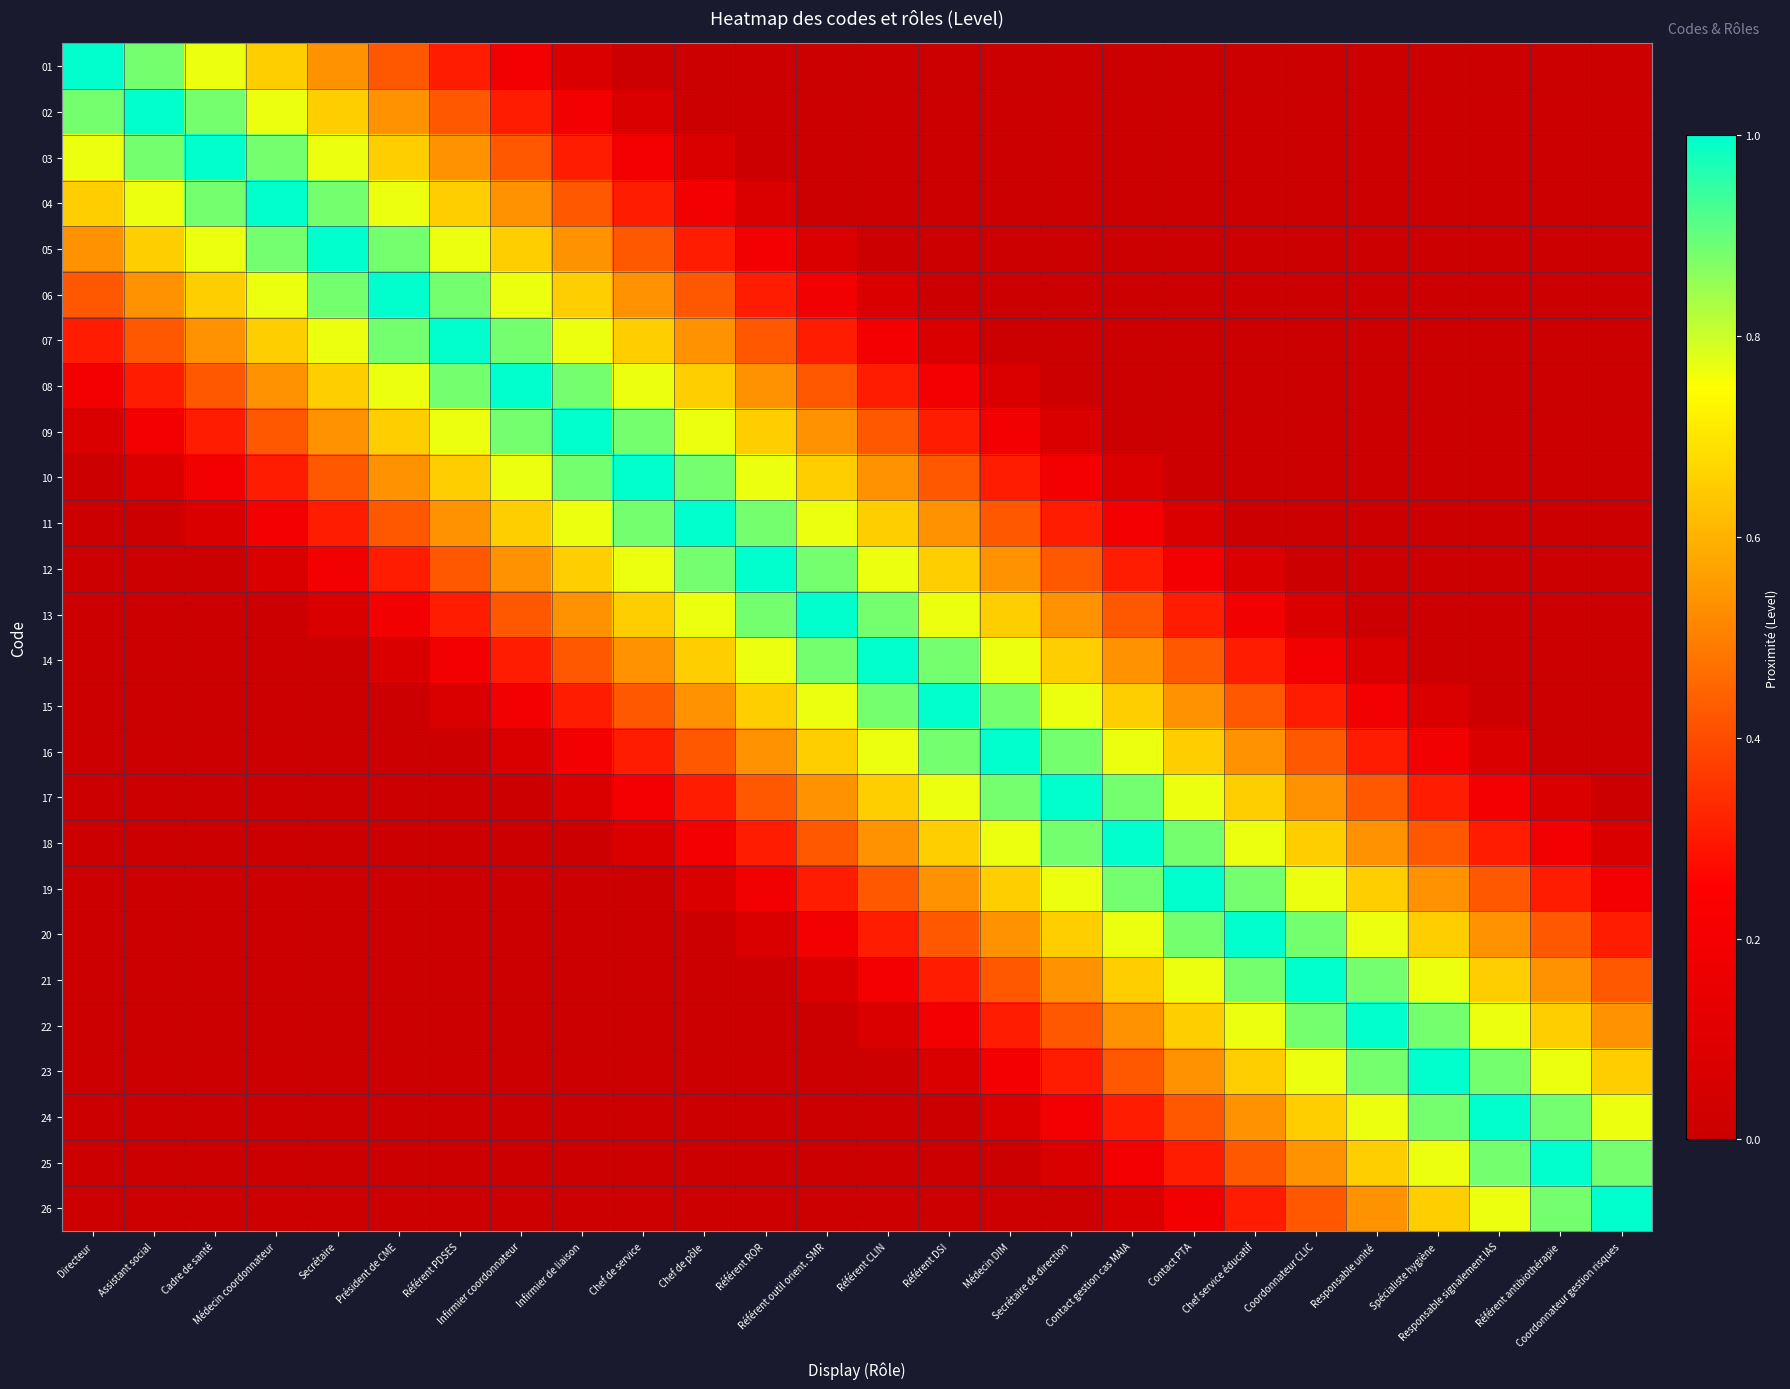

What is the maximum value shown in the chart?

1.0